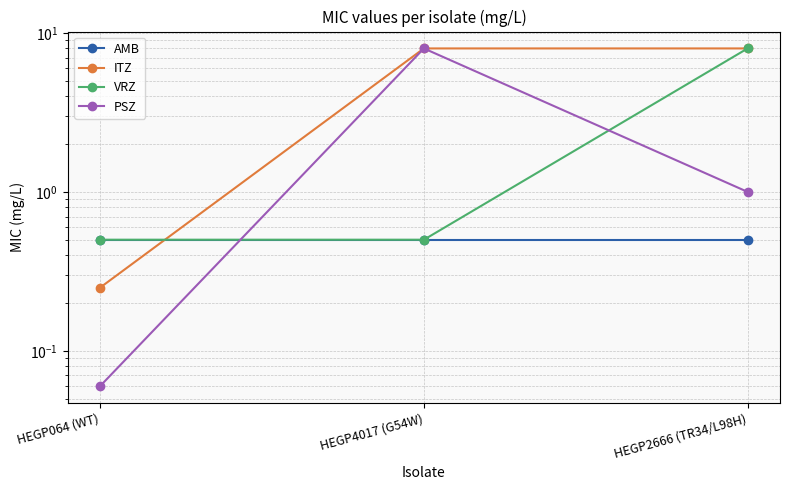

Does the chart display data point markers on the line(s)?

Yes